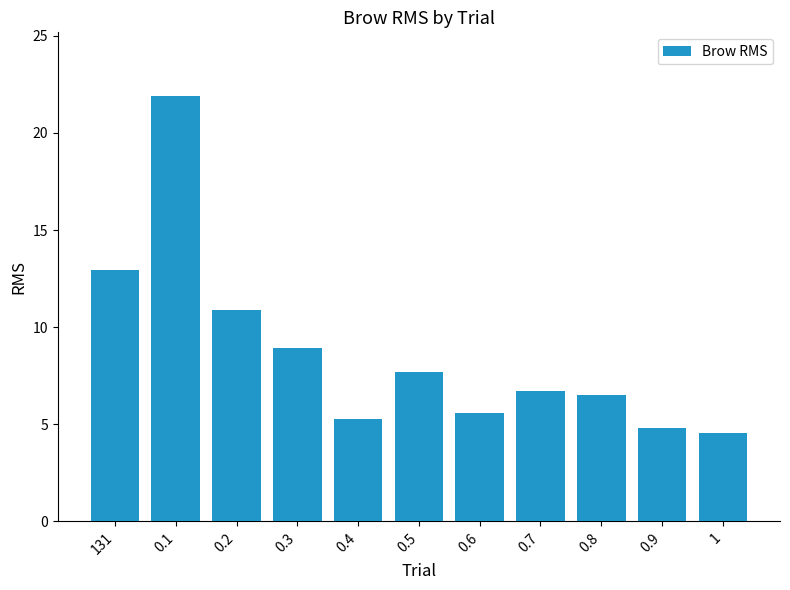

Count the number of values greater than 6.

7